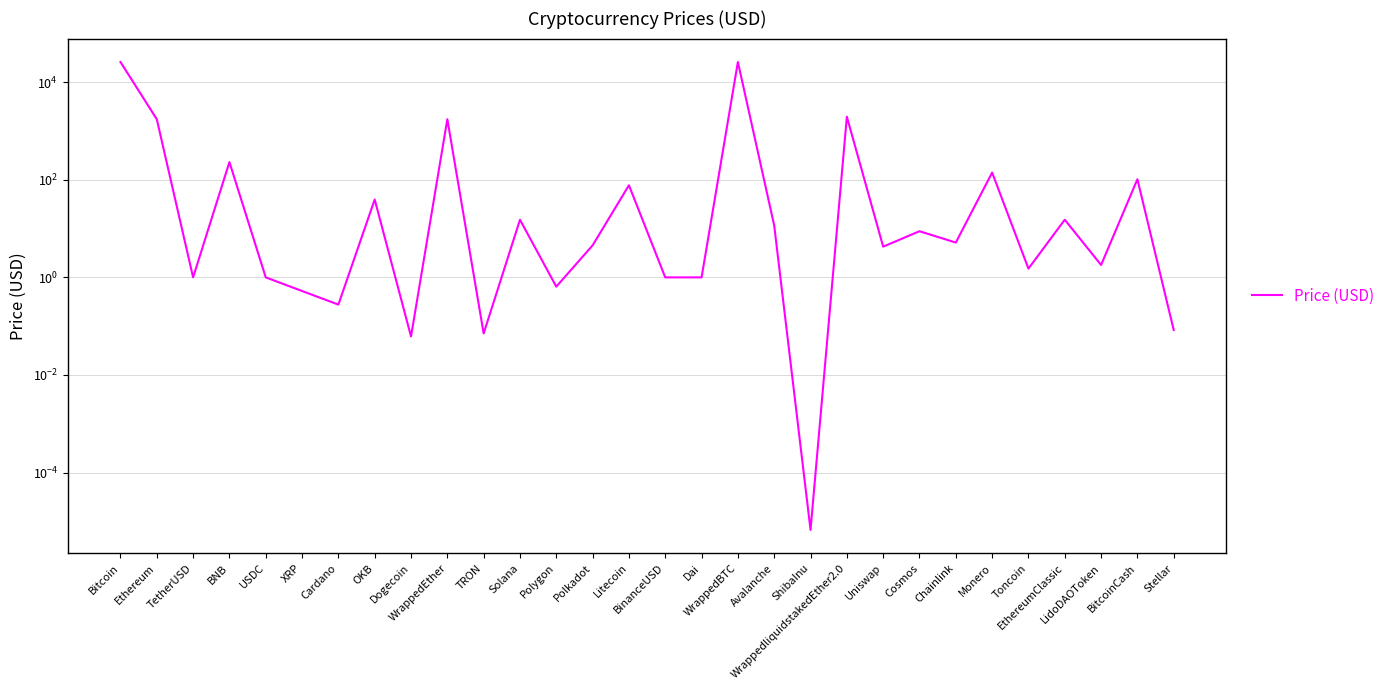

At which category does the chart reach its minimum across all series?

ShibaInu